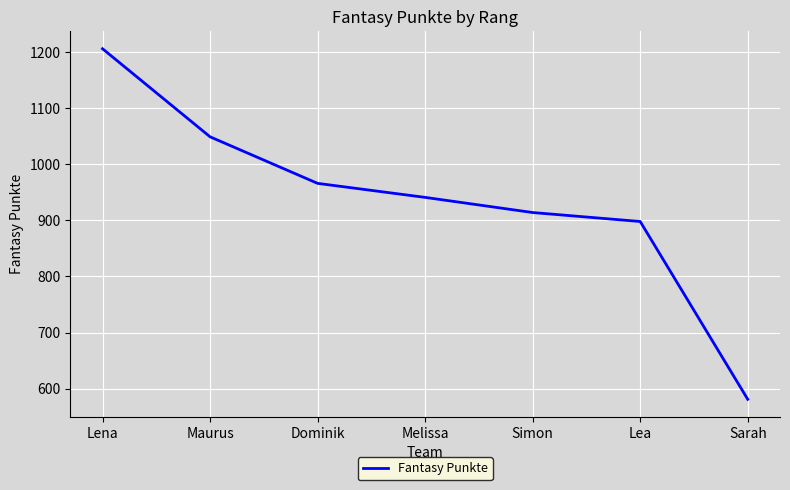

At which category does the chart reach its peak across all series?

Lena